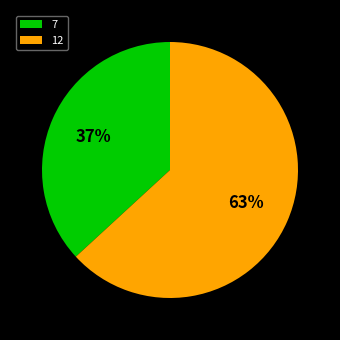

Combined, do 7 and 12 account for over 50%?

Yes